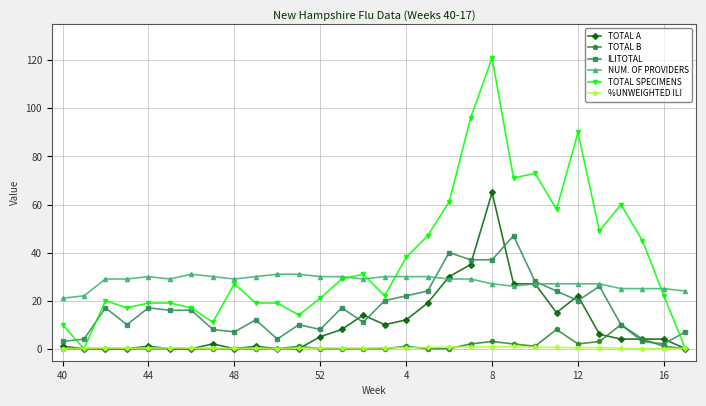

Rank the series by their maximum value, from highest to lowest.

TOTAL SPECIMENS, TOTAL A, ILITOTAL, NUM. OF PROVIDERS, TOTAL B, %UNWEIGHTED ILI